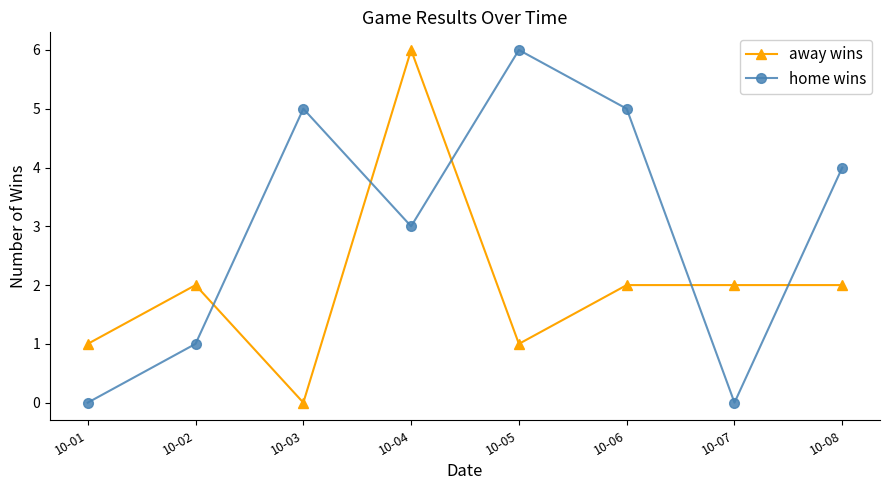

What is the difference between the highest and lowest values at 10-01?

1